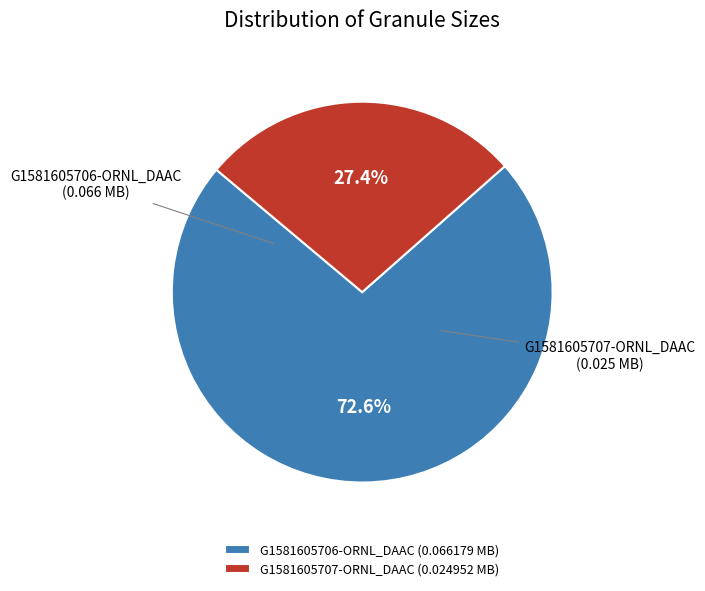

True or false: G1581605706-ORNL_DAAC accounts for 66% of the total.

False